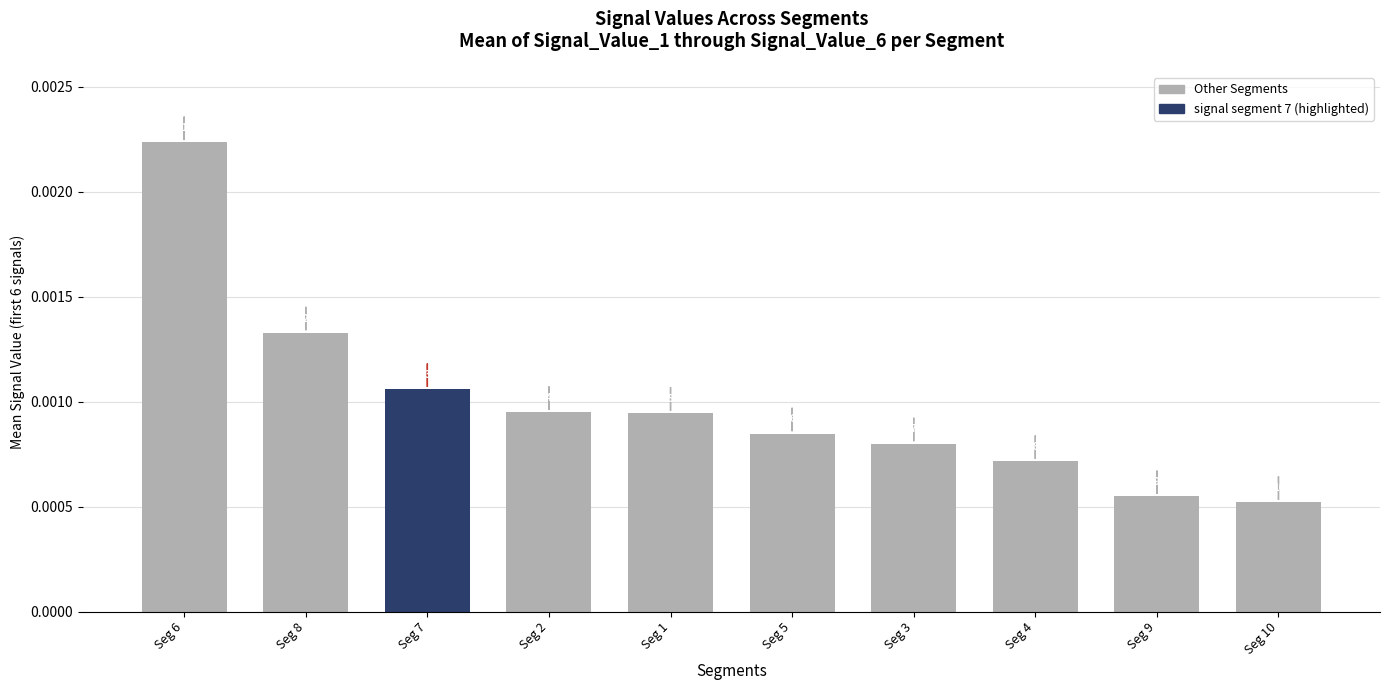

True or false: the data shows 0.0 at Seg 10.

False